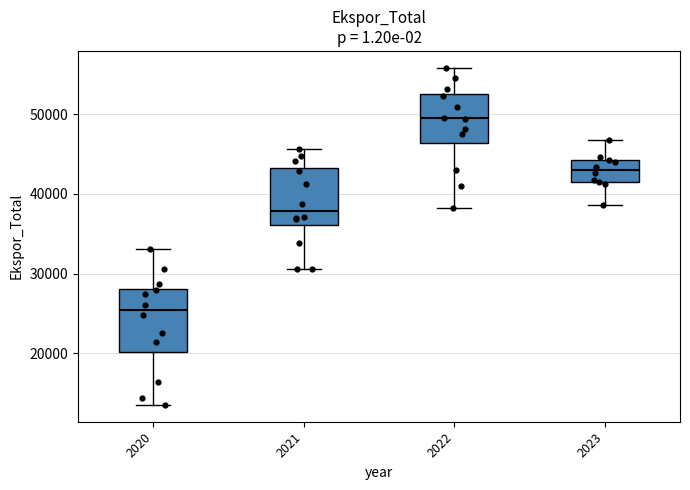

Reading left to right, read every box against the y-axis: the position of its median line, the range the box covers, and the ends of its whiskers. The values are not printed on the chart, so give them approximately, as read against the axis.

2020: median 25000, box 20000 to 28000, whiskers 13000 to 33000
2021: median 38000, box 36000 to 43000, whiskers 31000 to 46000
2022: median 49000, box 46000 to 53000, whiskers 38000 to 56000
2023: median 43000, box 42000 to 44000, whiskers 39000 to 47000